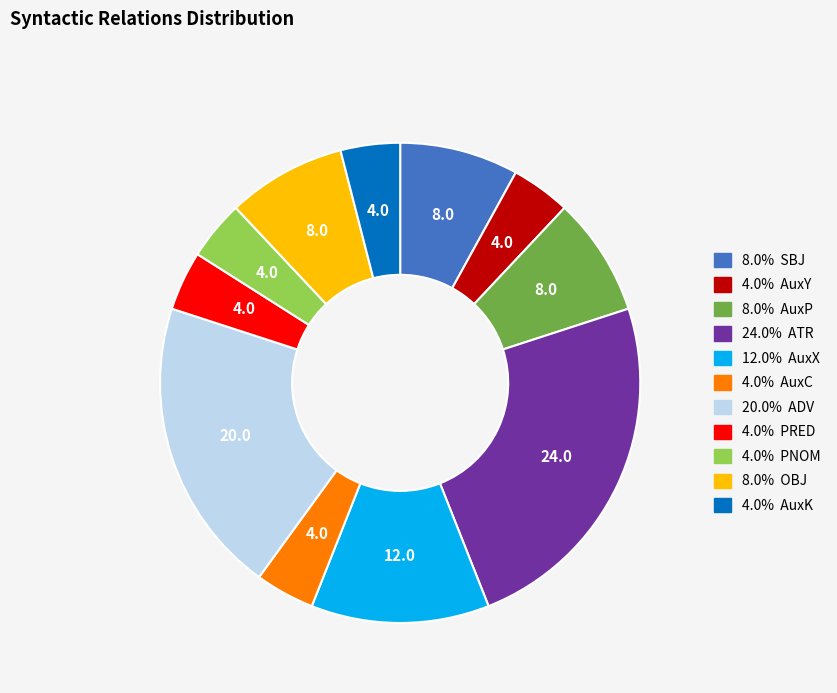

Does any single category account for the majority?

No